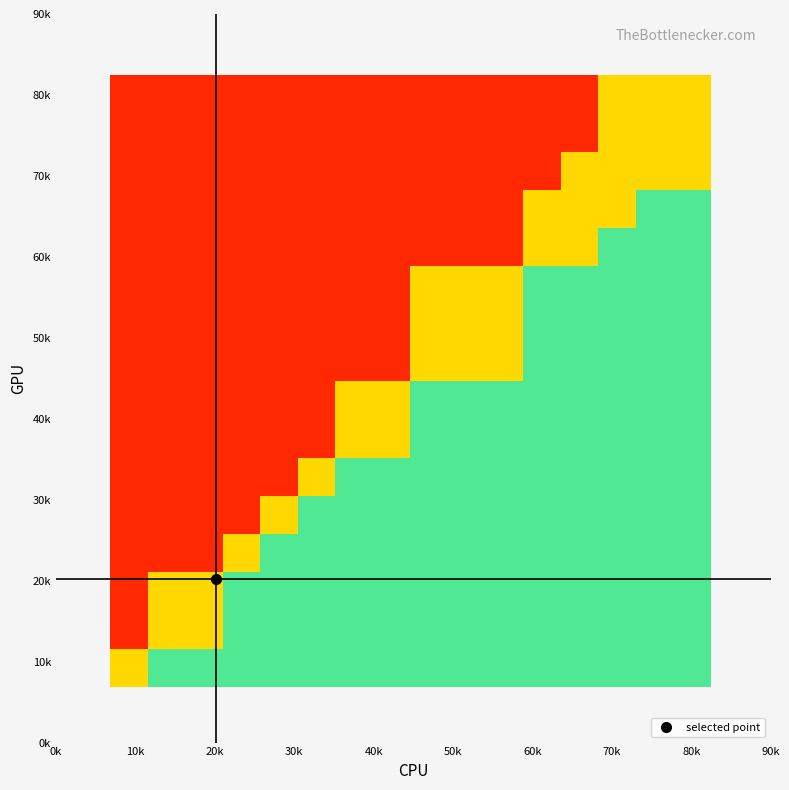

At how many categories does at least one series exceed 0?

15